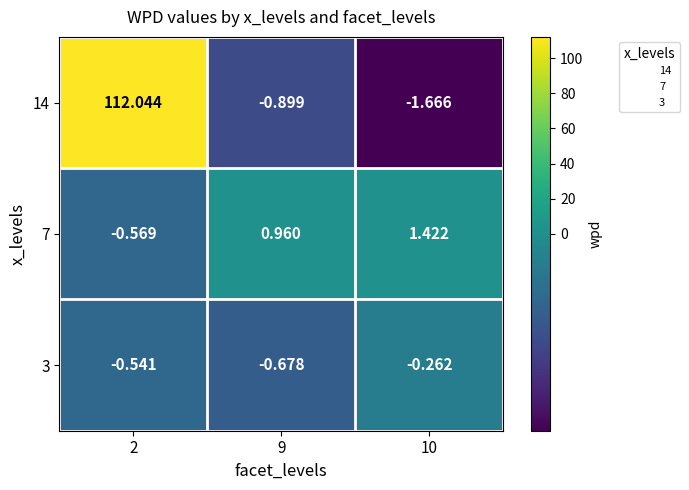

Which series has the widest spread of values?

14